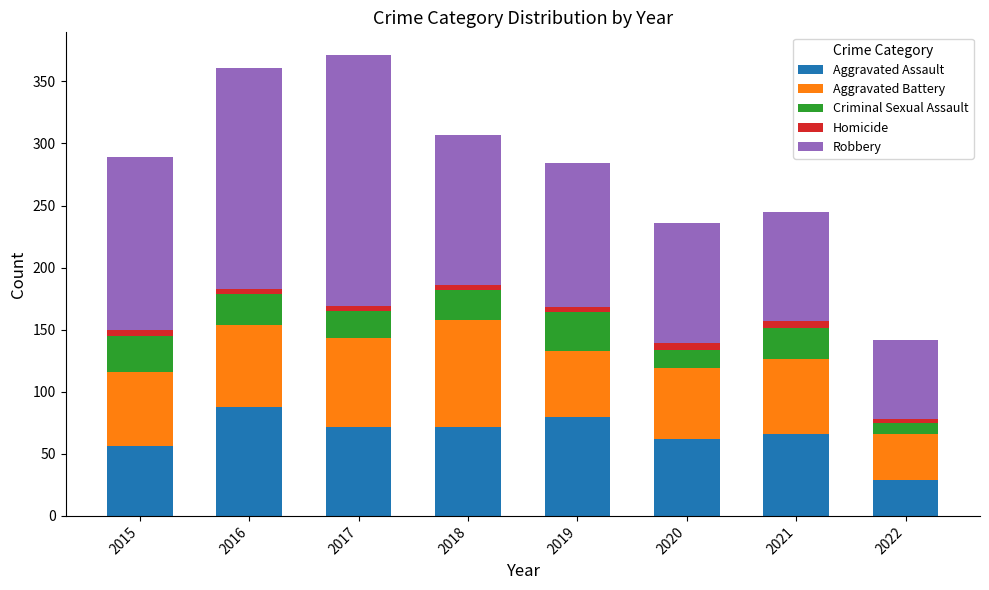

What is the maximum value for Aggravated Assault?

88